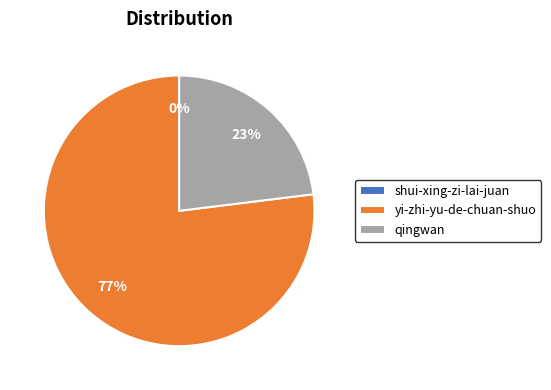

True or false: yi-zhi-yu-de-chuan-shuo accounts for 86% of the total.

False